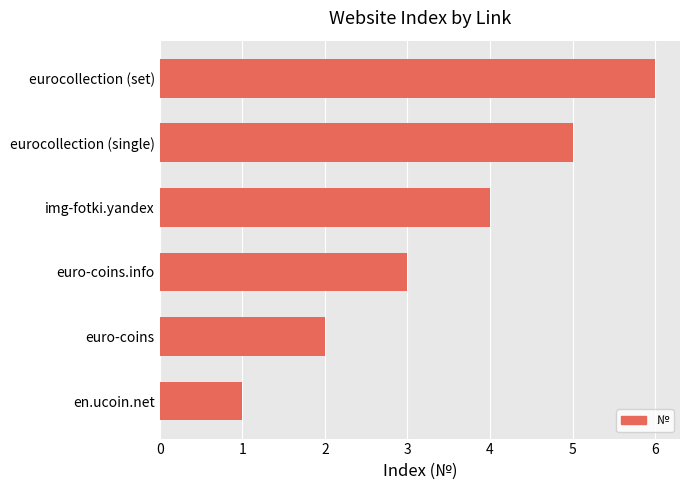

What is the sum of all values?

21